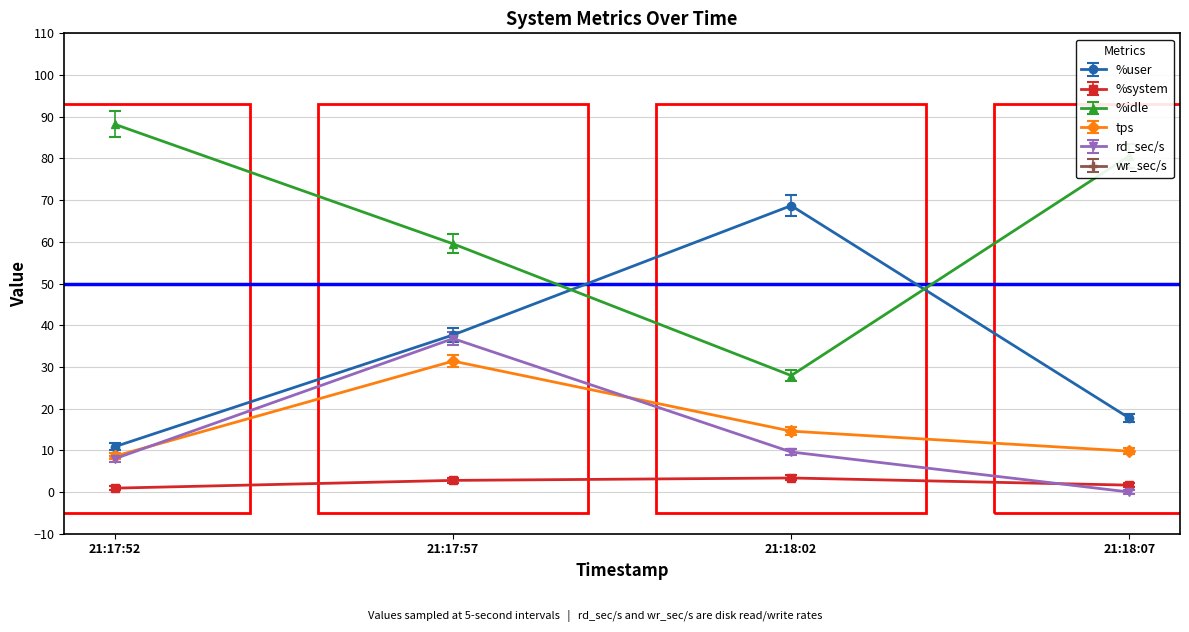

What is the label of the 4th point from the right?

21:17:52